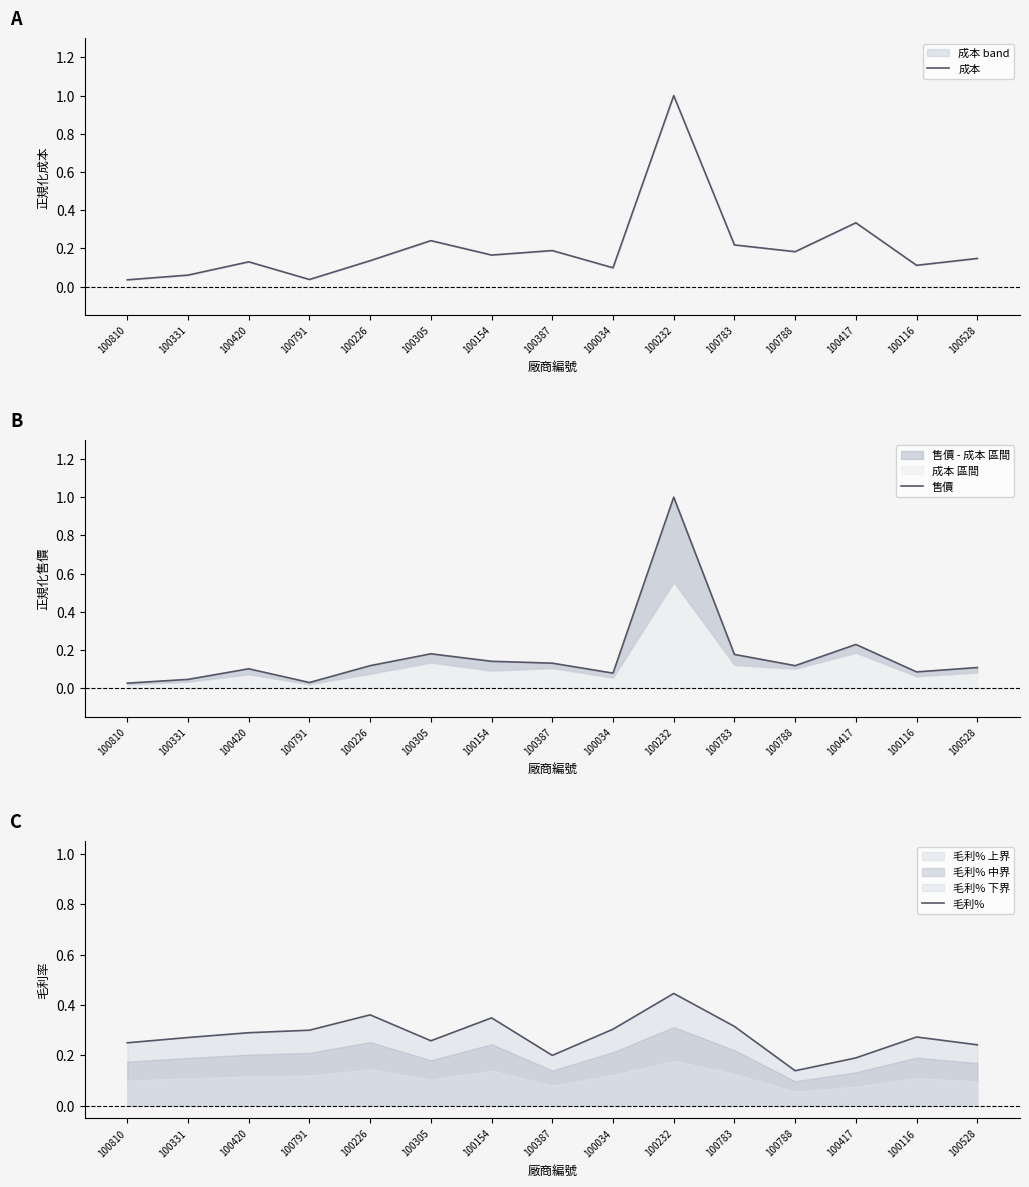

Which series has the widest spread of values?

售價